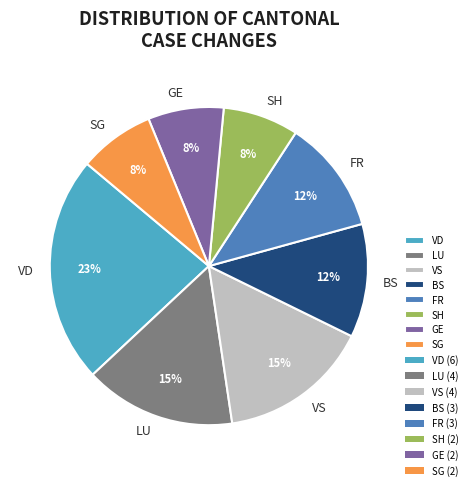

Is there a majority slice in this chart?

No